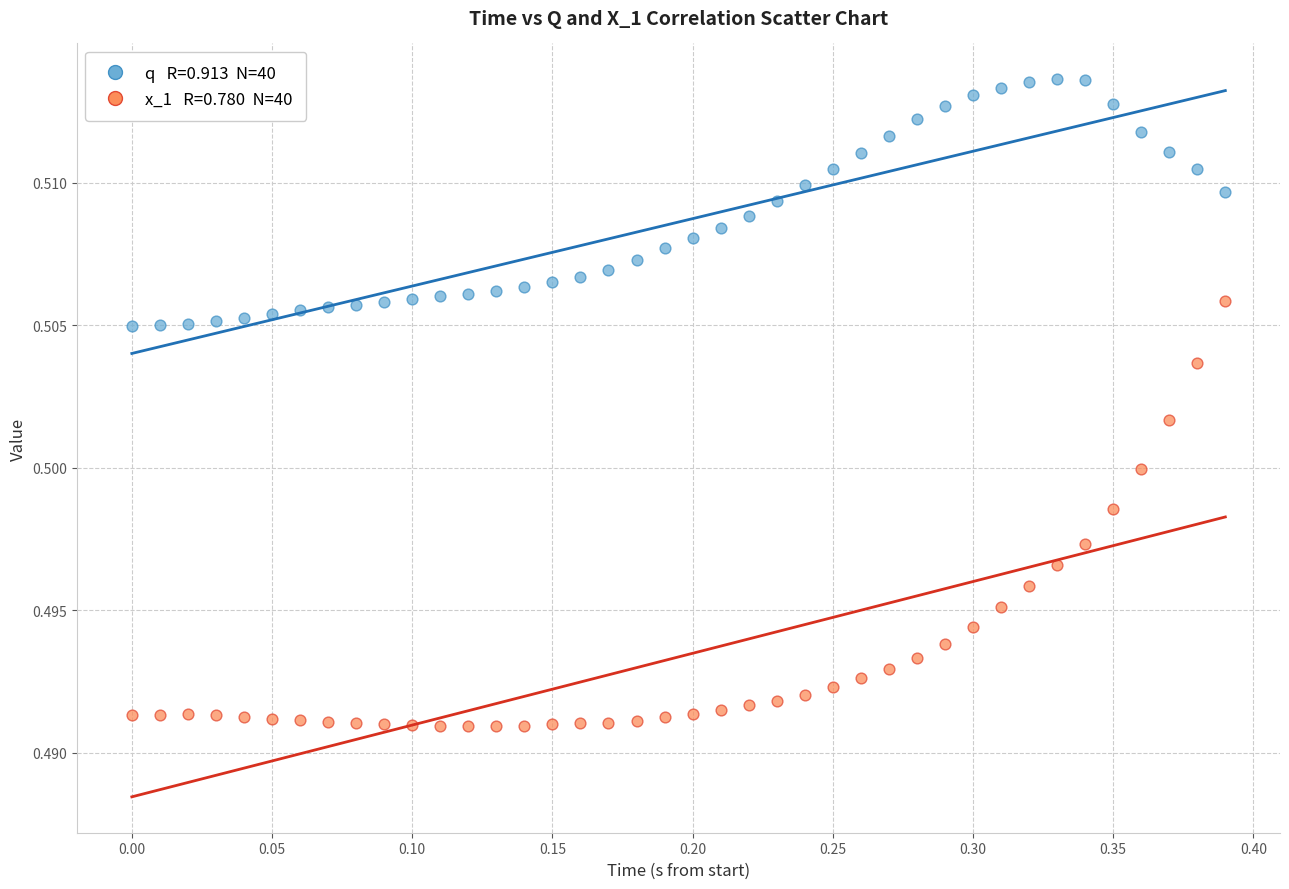

Across all data points, what is the range of X values (max minus min)?

0.4